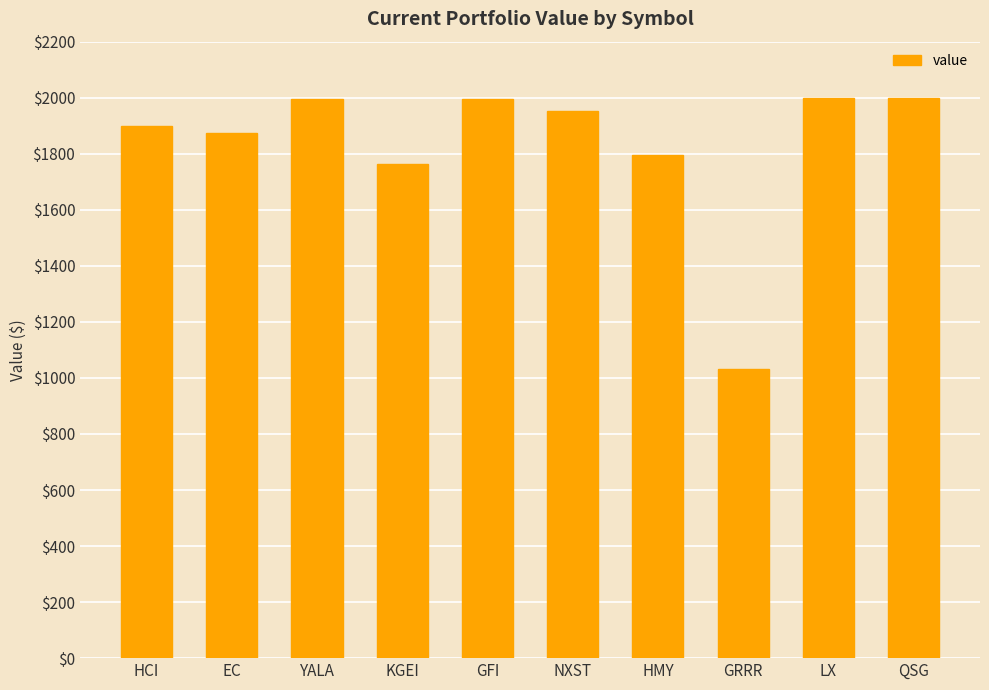

What is the value of the 6th bar from the left?

1951.4